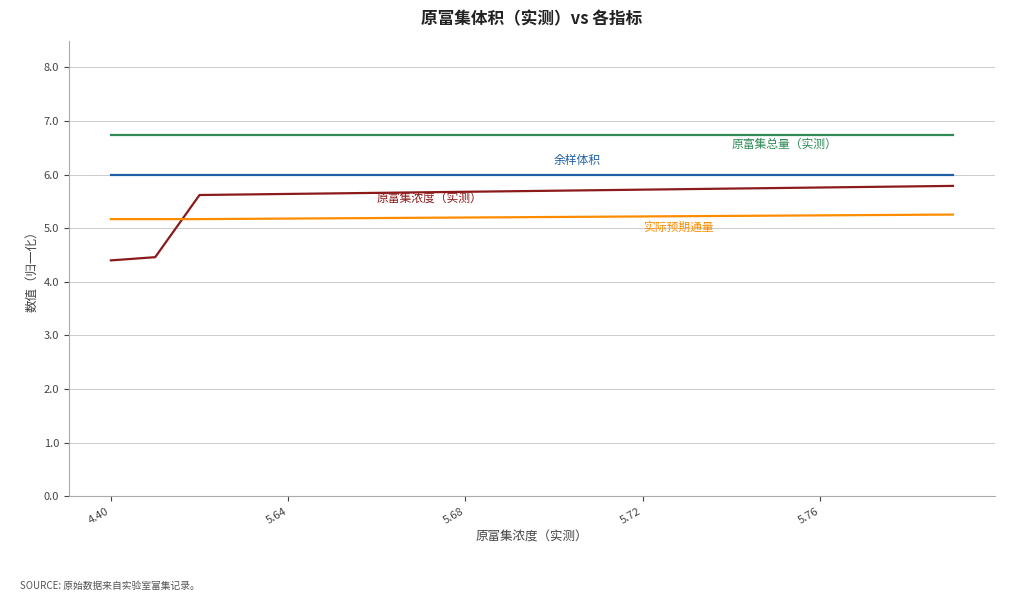

What is the smallest value displayed?

4.4